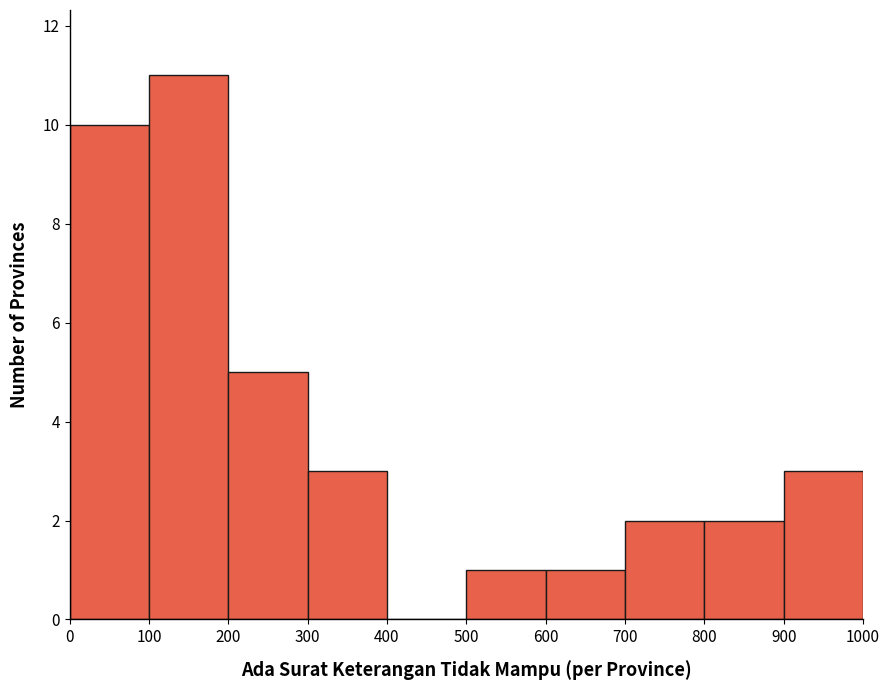

Reading left to right, list every bar in this chart as the range it spans on the x-axis followed by its height. The values are not printed on the chart, so give them approximately, as read against the axis.

0 to 100: 10
100 to 200: 11
200 to 300: 5
300 to 400: 3
400 to 500: 0
500 to 600: 1
600 to 700: 1
700 to 800: 2
800 to 900: 2
900 to 1000: 3